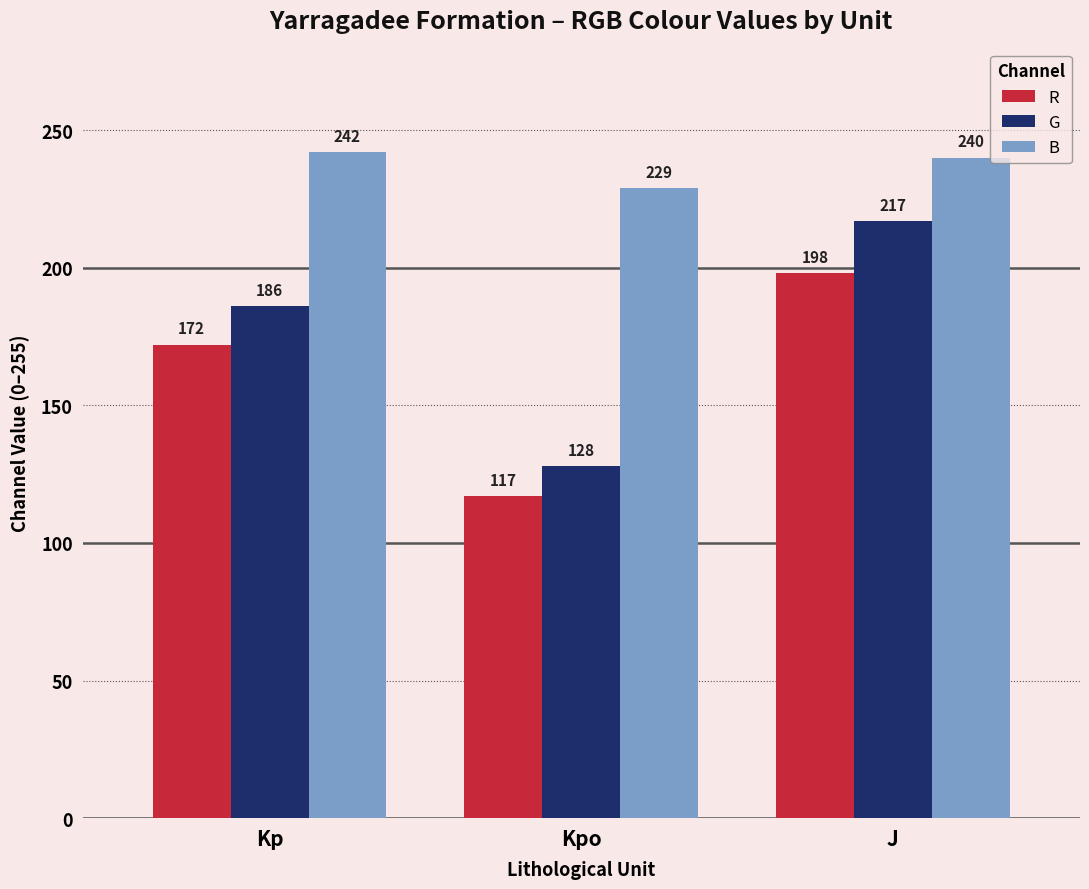

How many groups of bars are there?

3